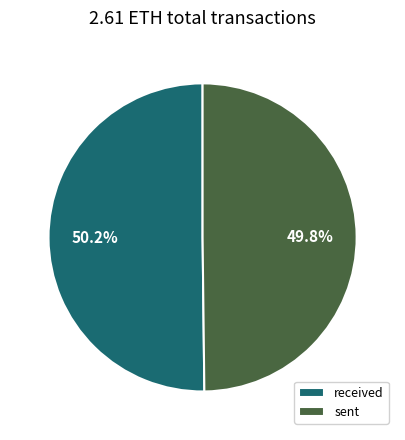

Does received account for over 50% of the chart?

Yes